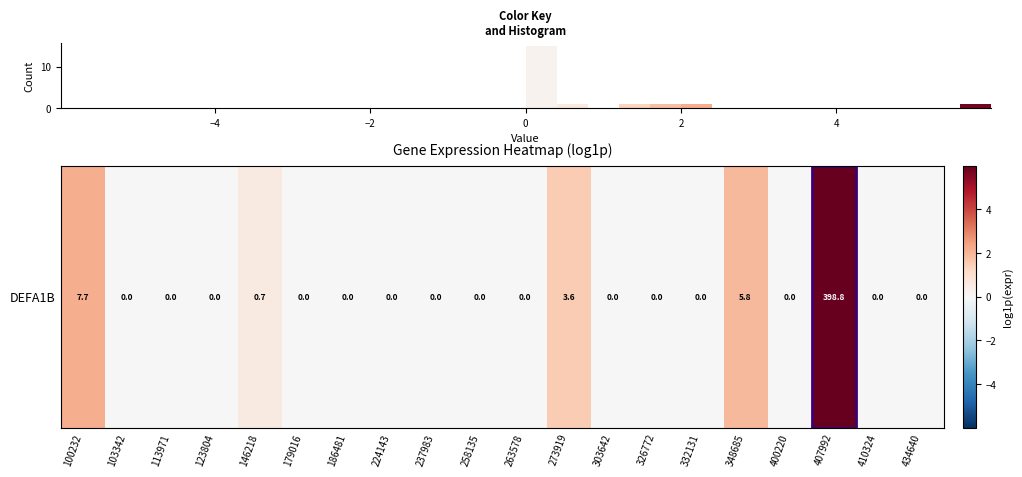

How many distinct data groups are displayed?

1